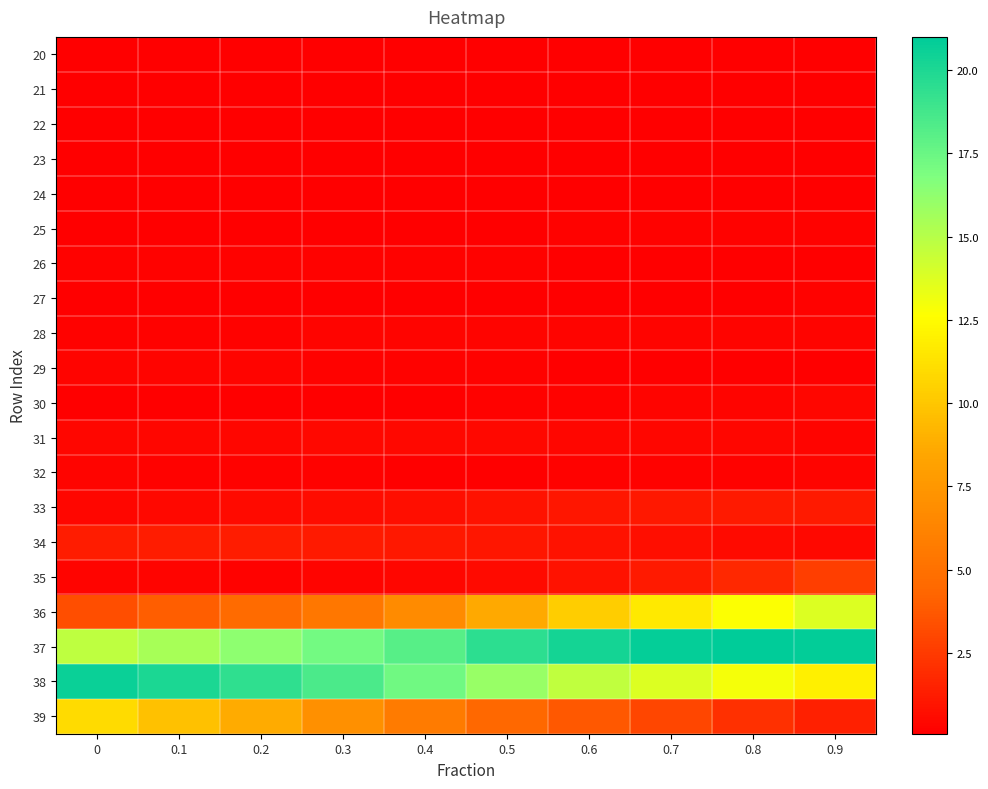

At which category is the sum across all series the highest?

0.9